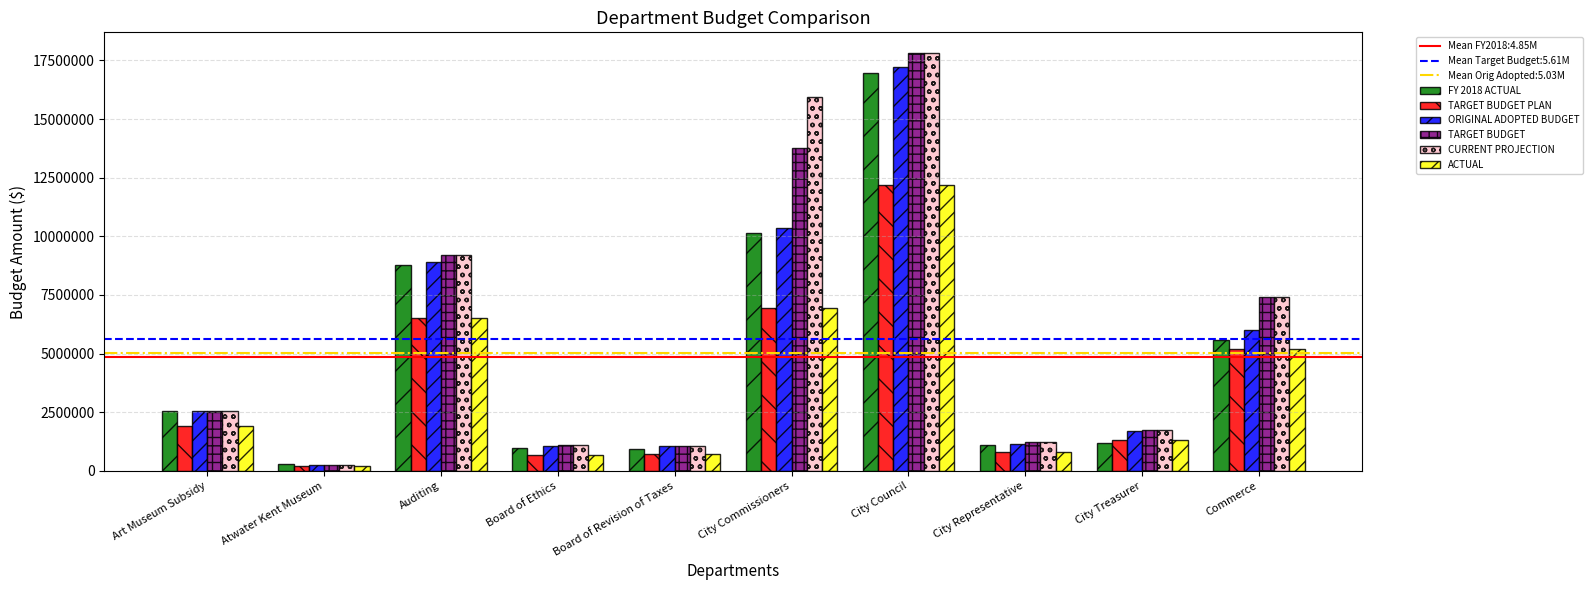

What is the sum of the CURRENT PROJECTION values at Auditing and Board of Revision of Taxes?

10281167